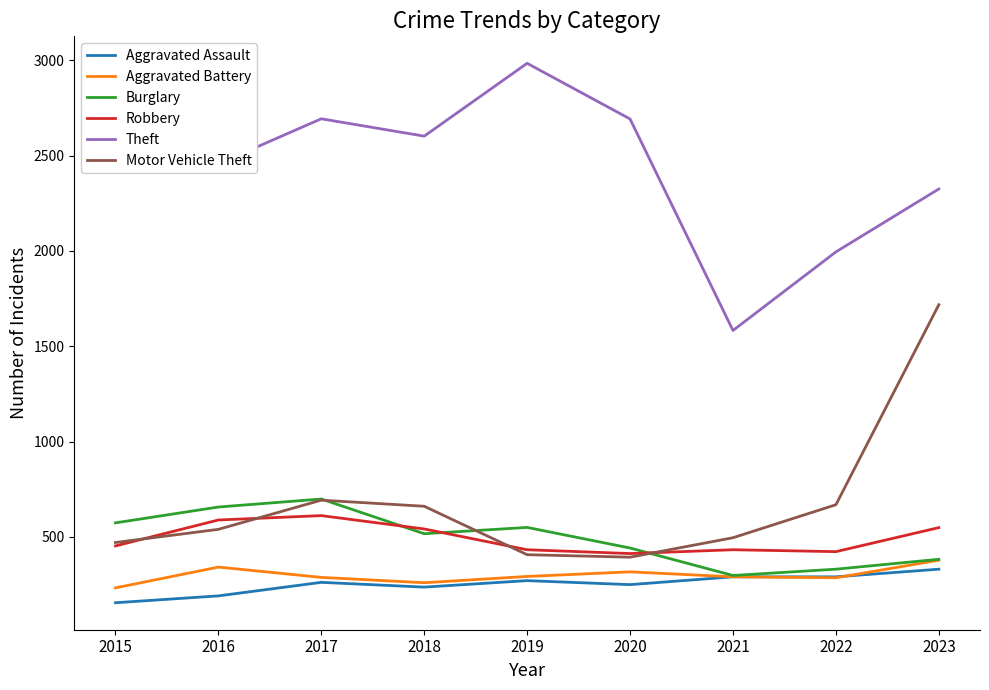

True or false: Theft has more than 0 interior local peaks.

True